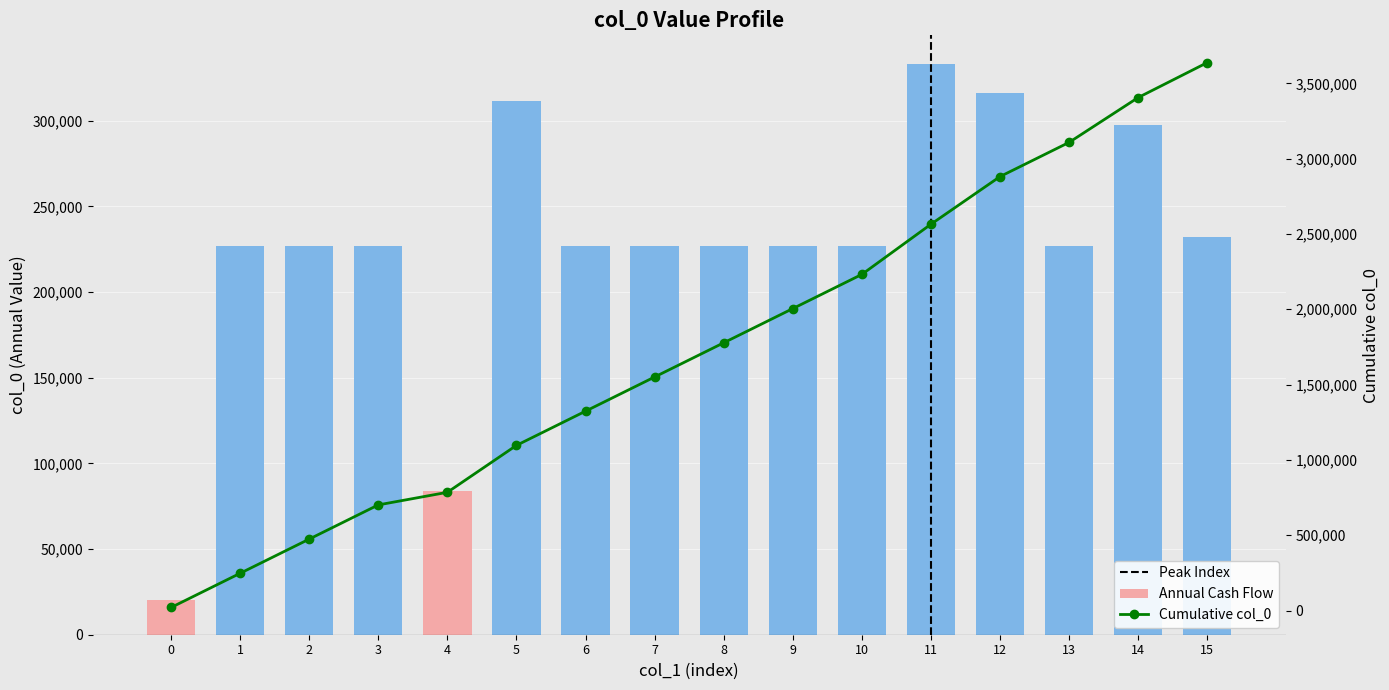

Does the chart contain any negative values?

No